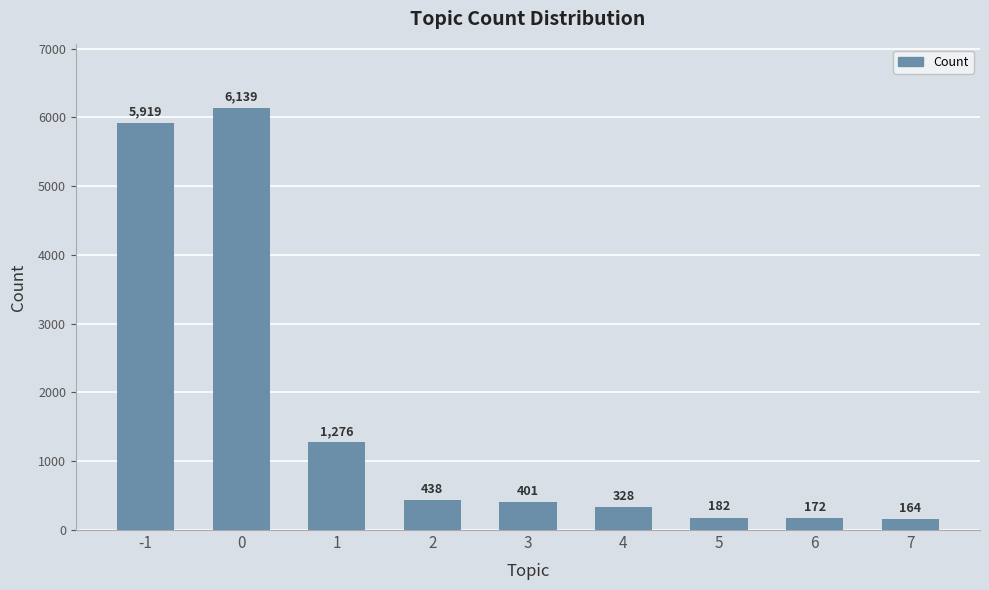

What is the change in value from 4 to 5?

-146